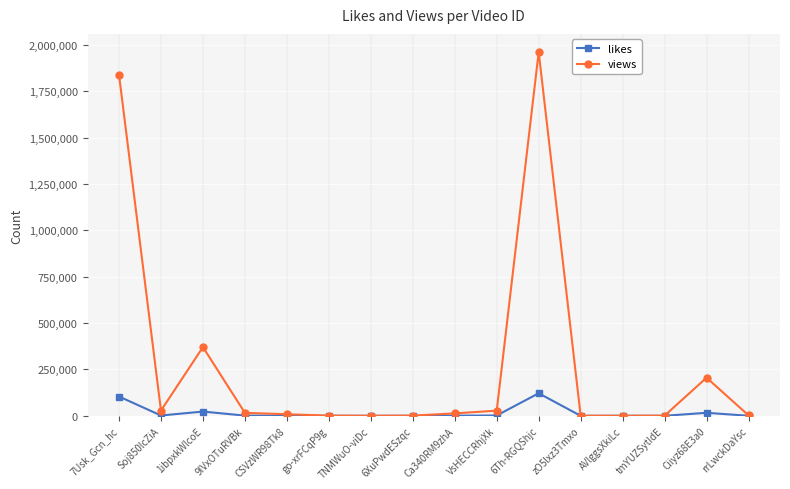

Between 7Usk_Gcn_hc and 6XuPwdESzqc, which series saw the biggest shift?

views